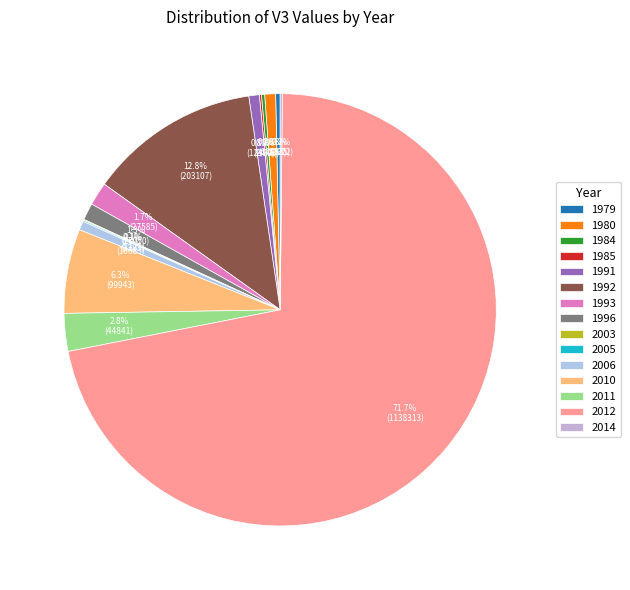

What percentage is the 2012 slice, to the nearest percent?

72%